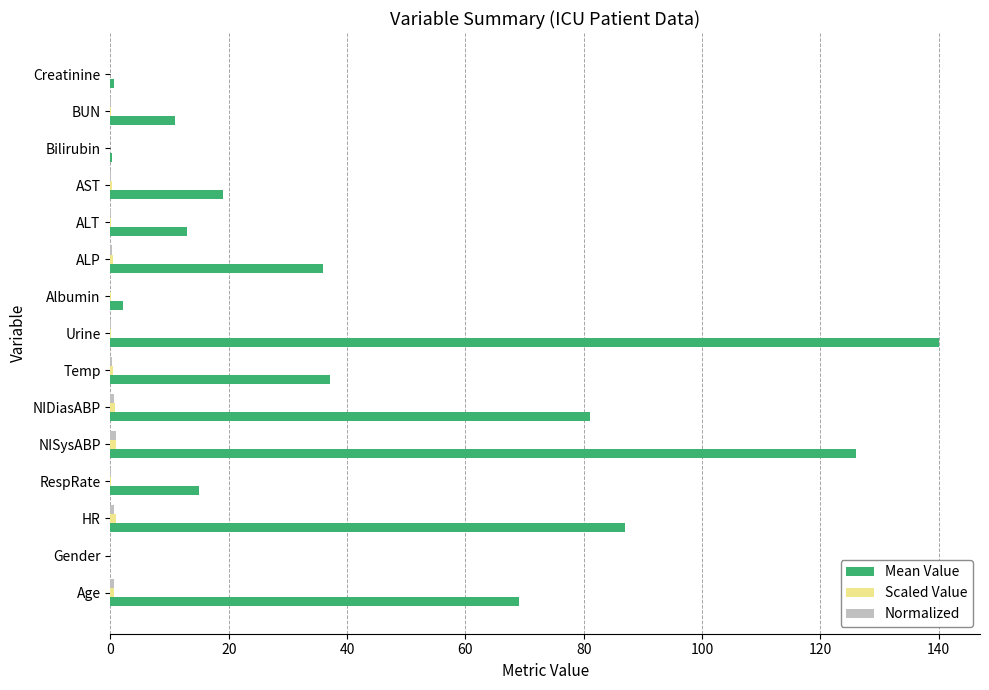

What is the greatest value displayed?

140.0